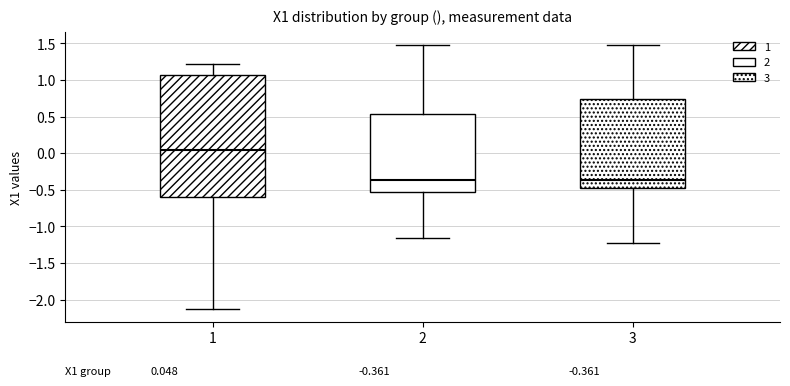

Which box is the tallest, from its lower edge to its upper edge?

1